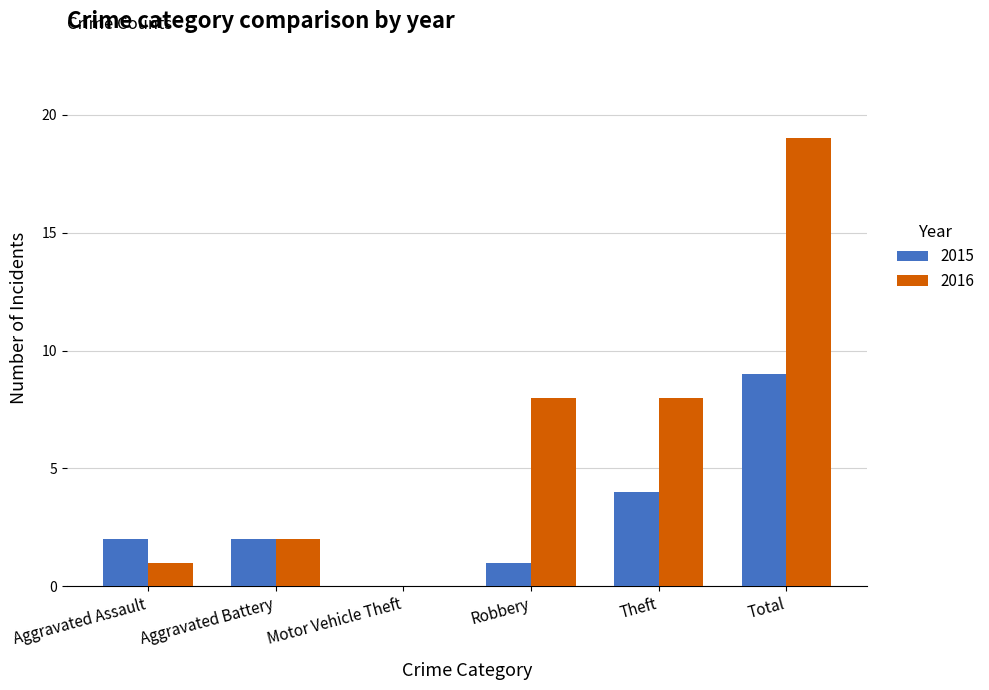

How many positive values does the 2015 series have?

5